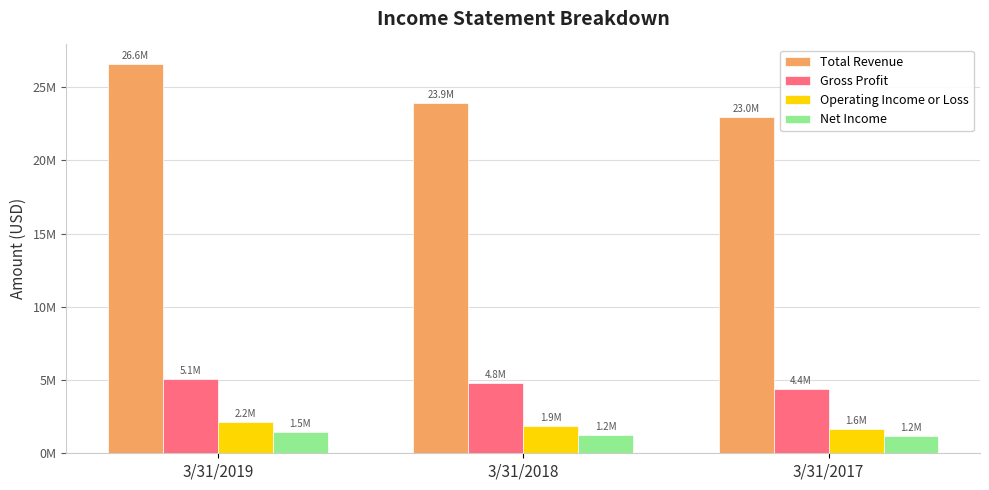

At 3/31/2018, list the series in order from smallest to largest.

Net Income, Operating Income or Loss, Gross Profit, Total Revenue